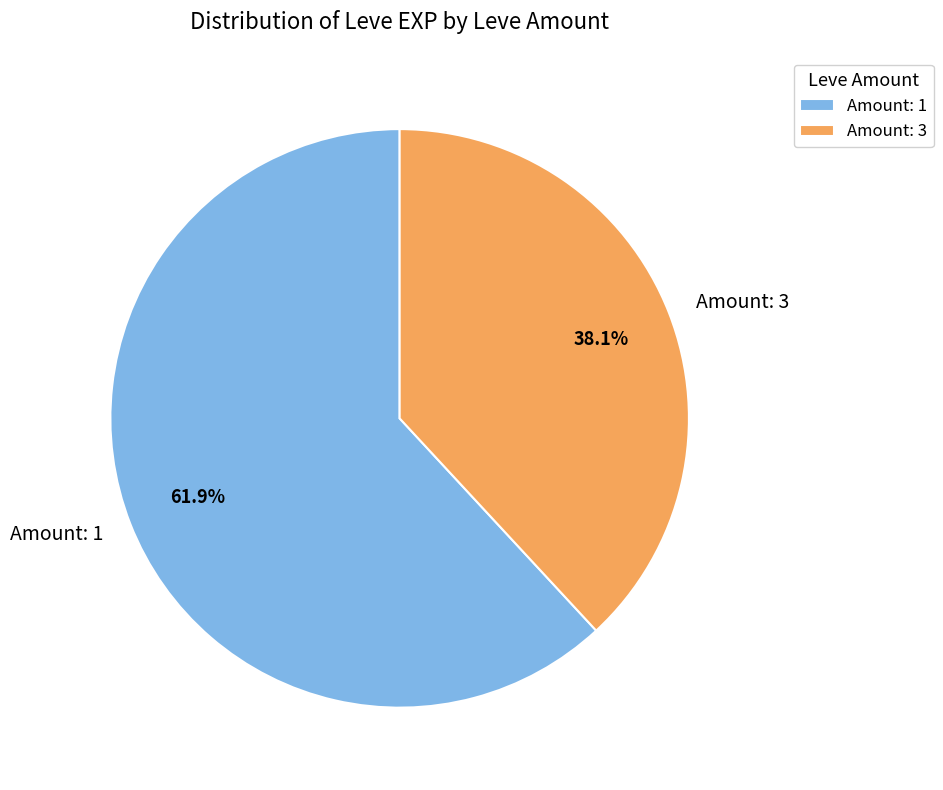

Which category has the smallest portion of the pie?

Amount: 3